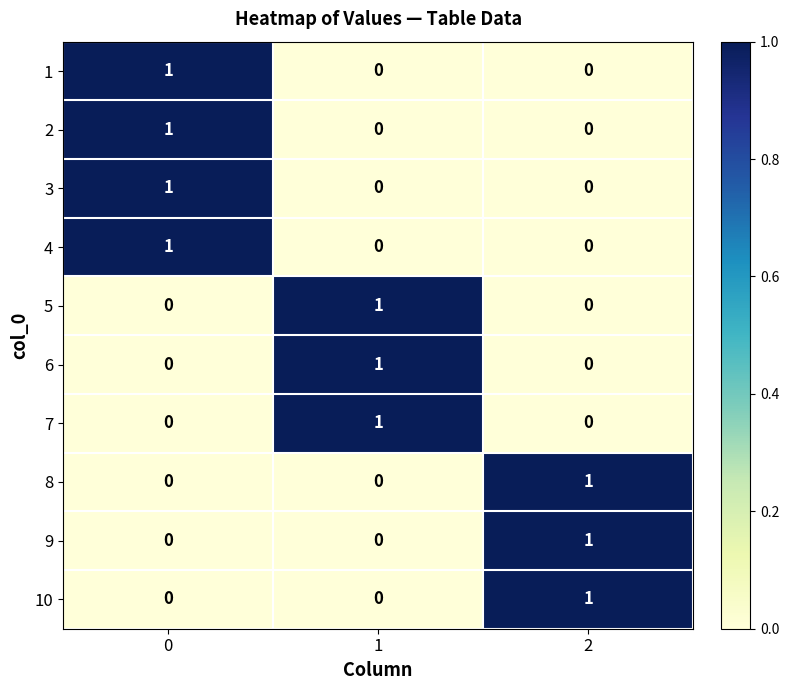

True or false: 4 has a value of 1 at 0.

True